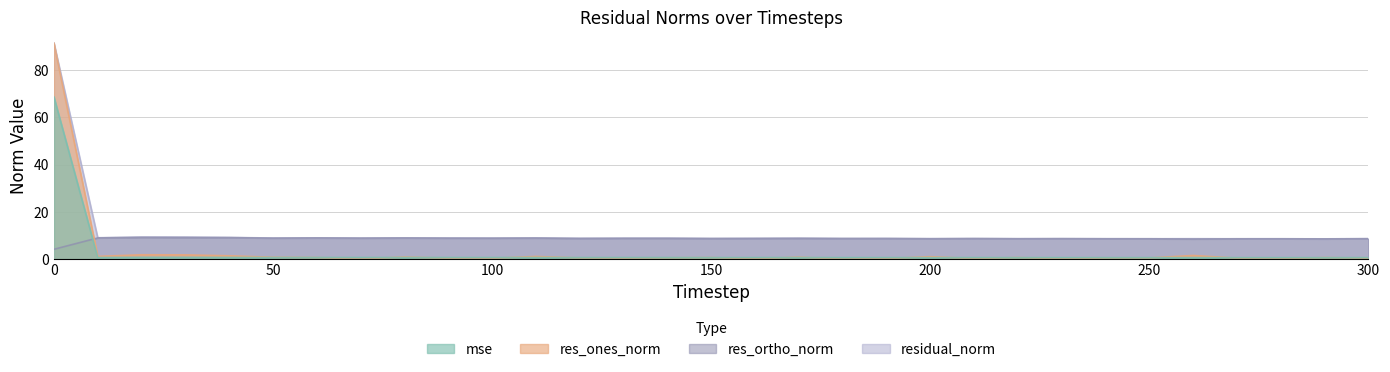

How many lines are shown in the chart?

4